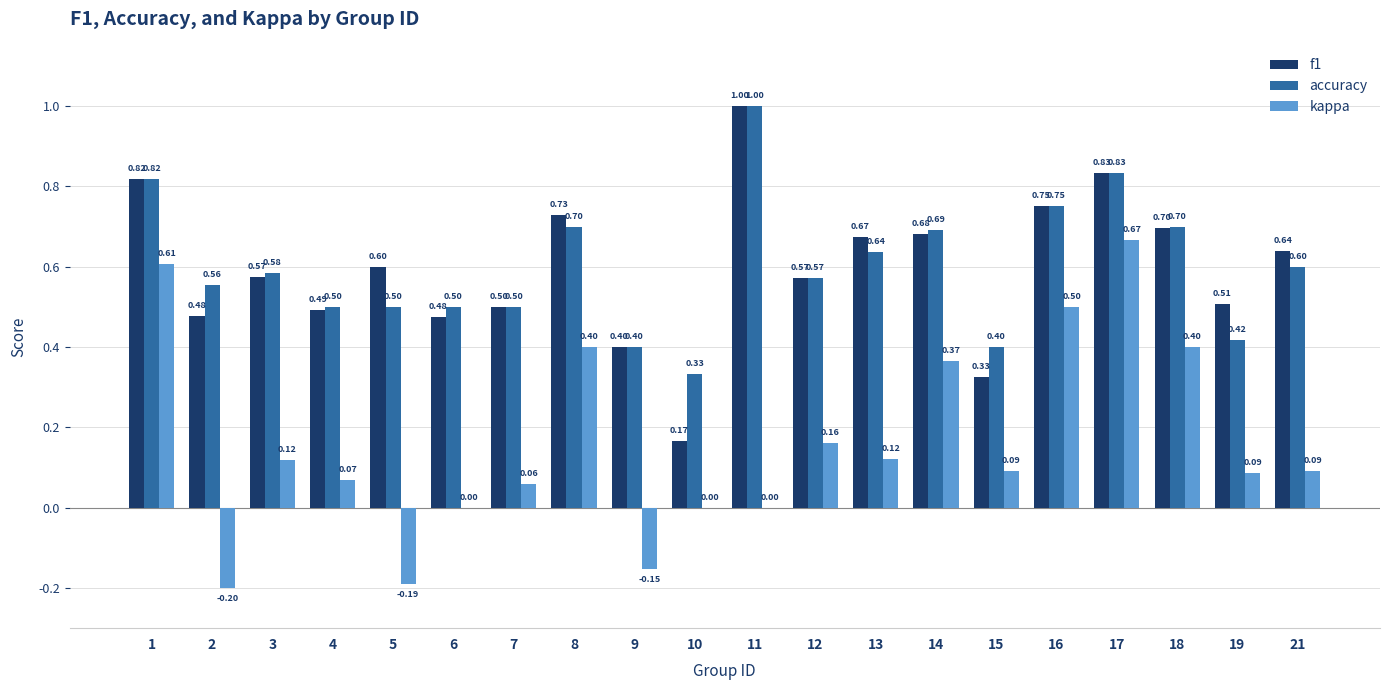

What is the total value across all series at 6?

1.0